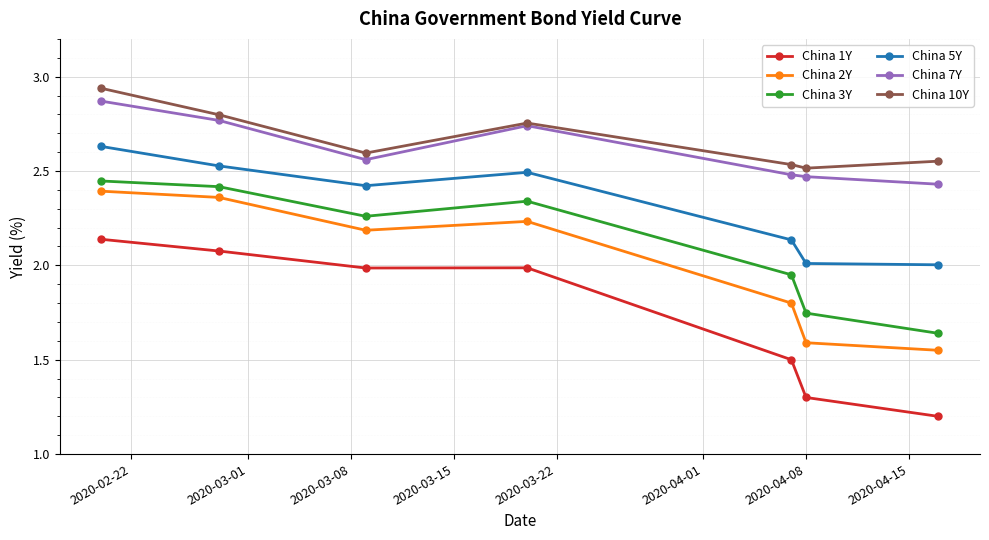

Which series has the largest range (max minus min)?

China 1Y